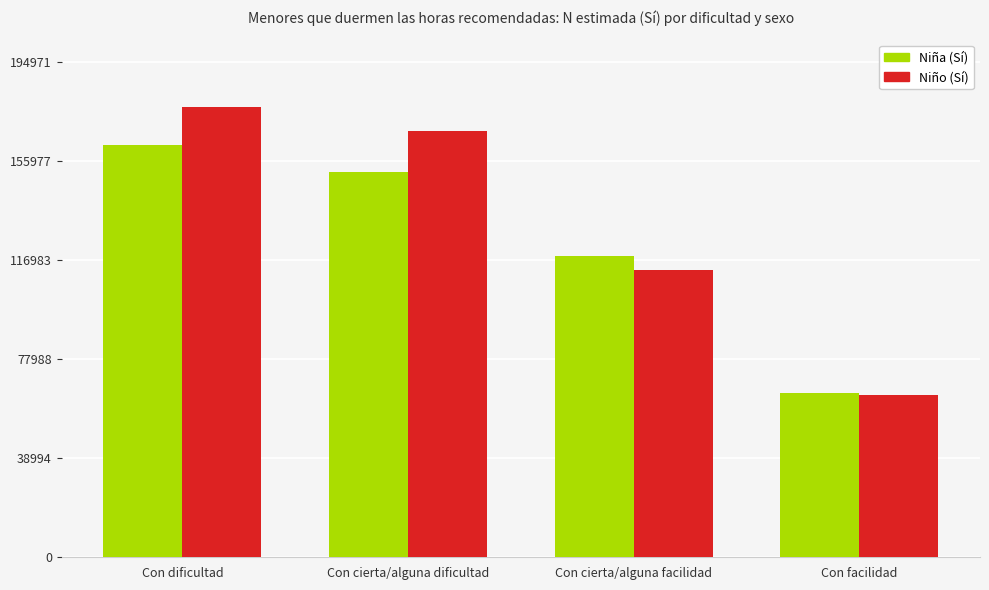

Rank the categories by Niño (Sí) value from highest to lowest.

Con dificultad, Con cierta/alguna dificultad, Con cierta/alguna facilidad, Con facilidad